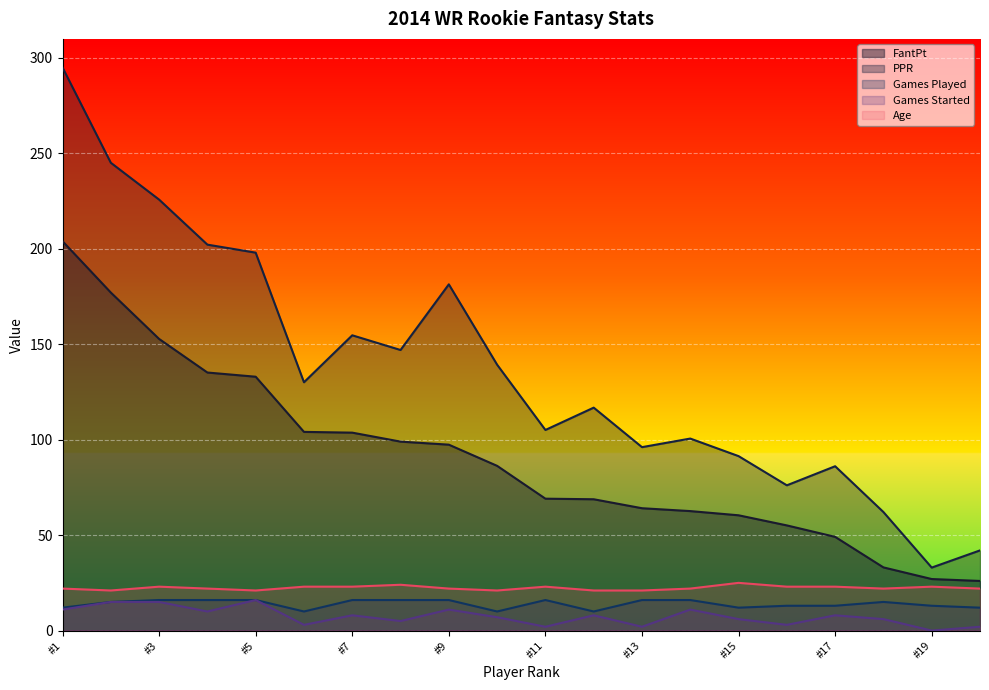

What is the difference between the maximum and minimum values in the Games Started series?

16.0